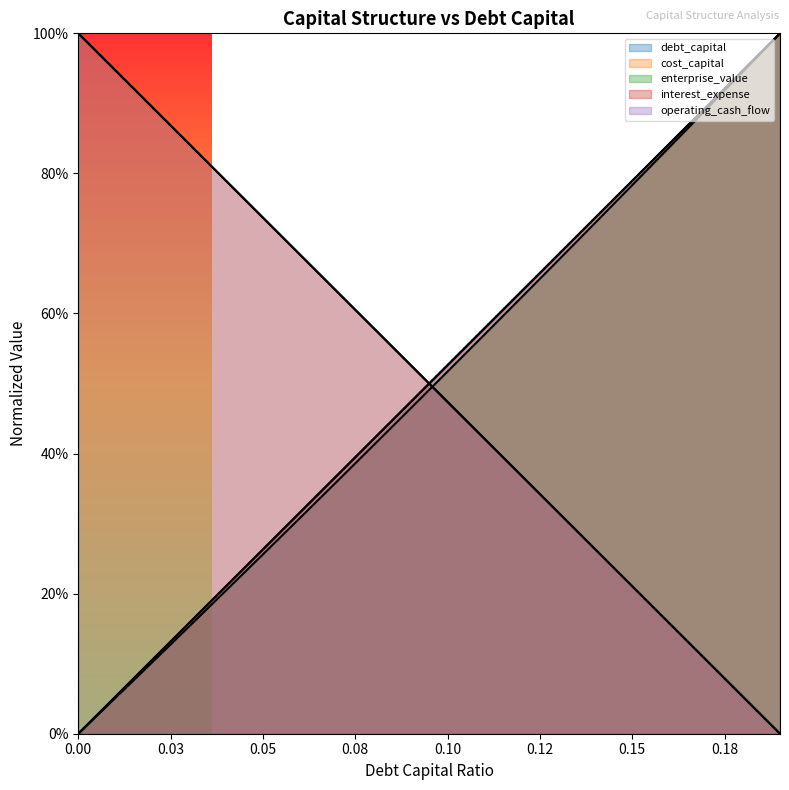

True or false: operating_cash_flow has more than 1 interior local peaks.

False